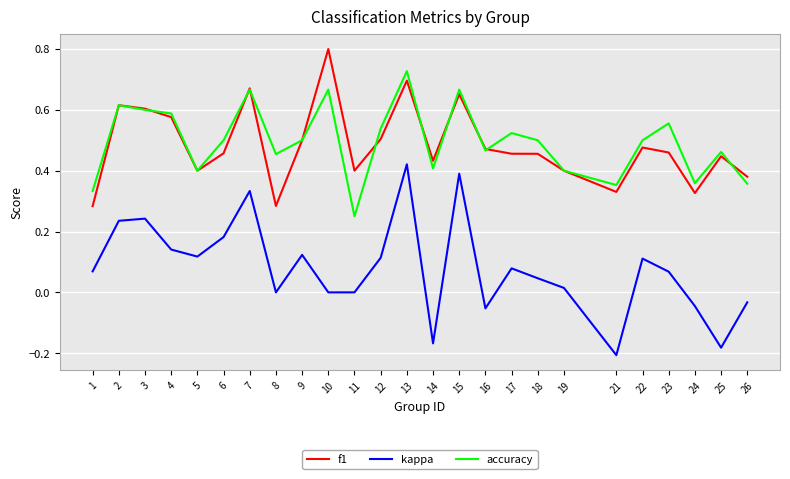

At 1, list the series in order from smallest to largest.

kappa, f1, accuracy